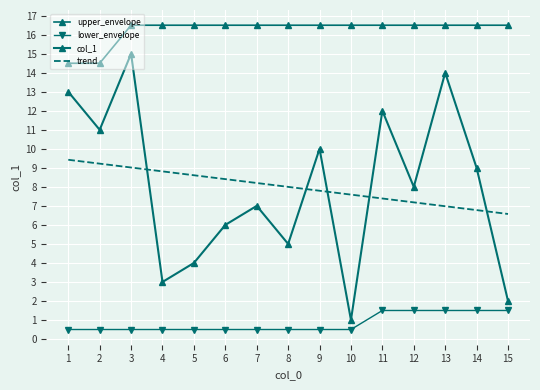

How many series are shown in this chart?

4